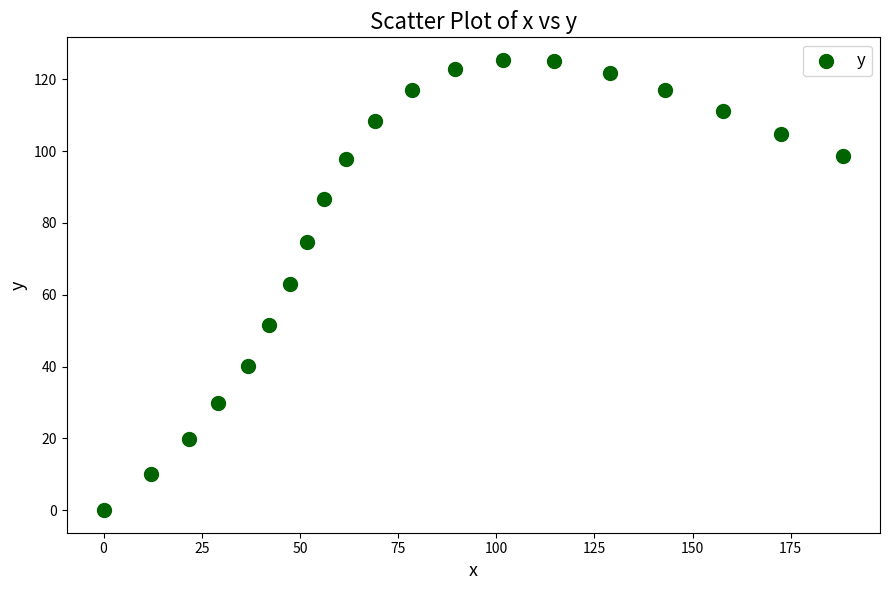

What is the range of X values (max minus min)?

188.3